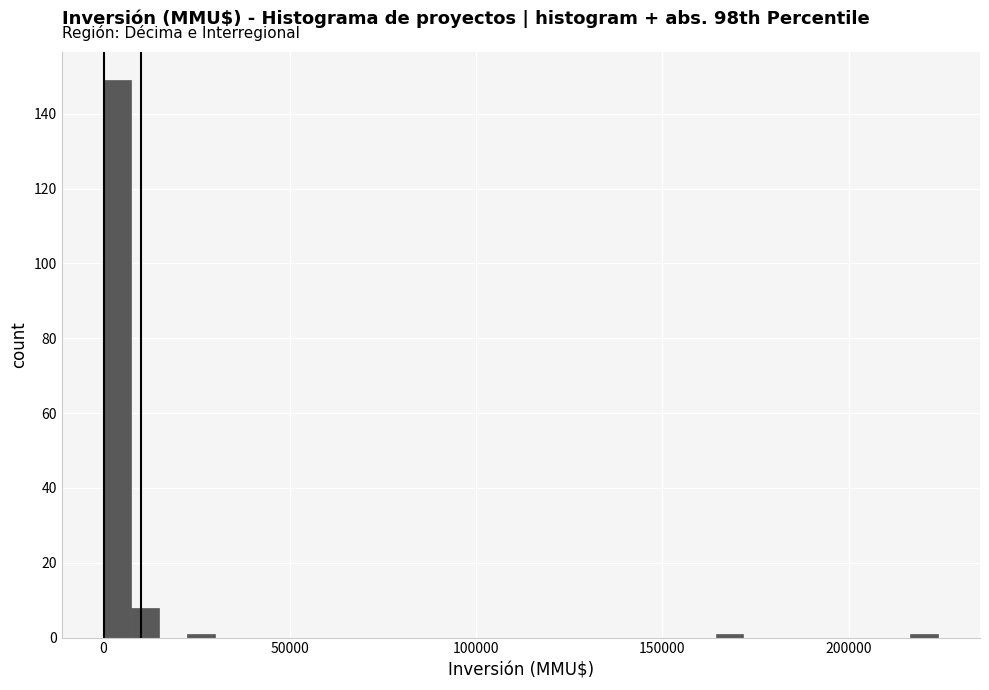

Around what value on the x-axis is the tallest bar? Give the approximate position of its centre, as read against the axis.

5000